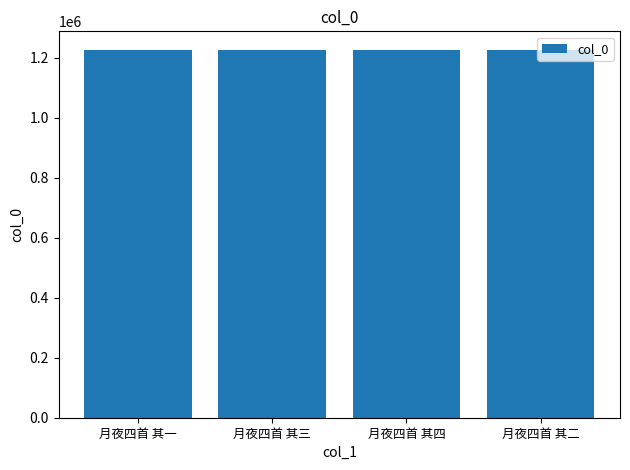

What is the smallest value displayed?

1226391